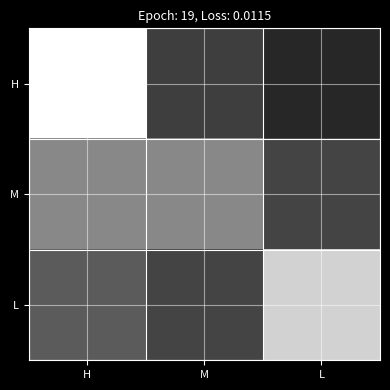

What is the maximum value shown in the chart?

45